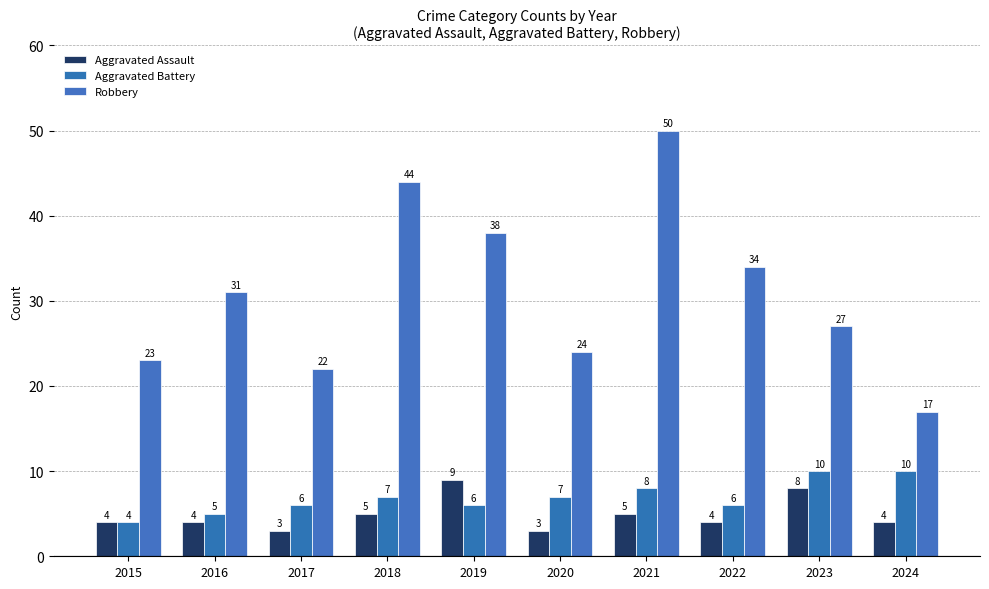

Which series has the largest total across all categories?

Robbery